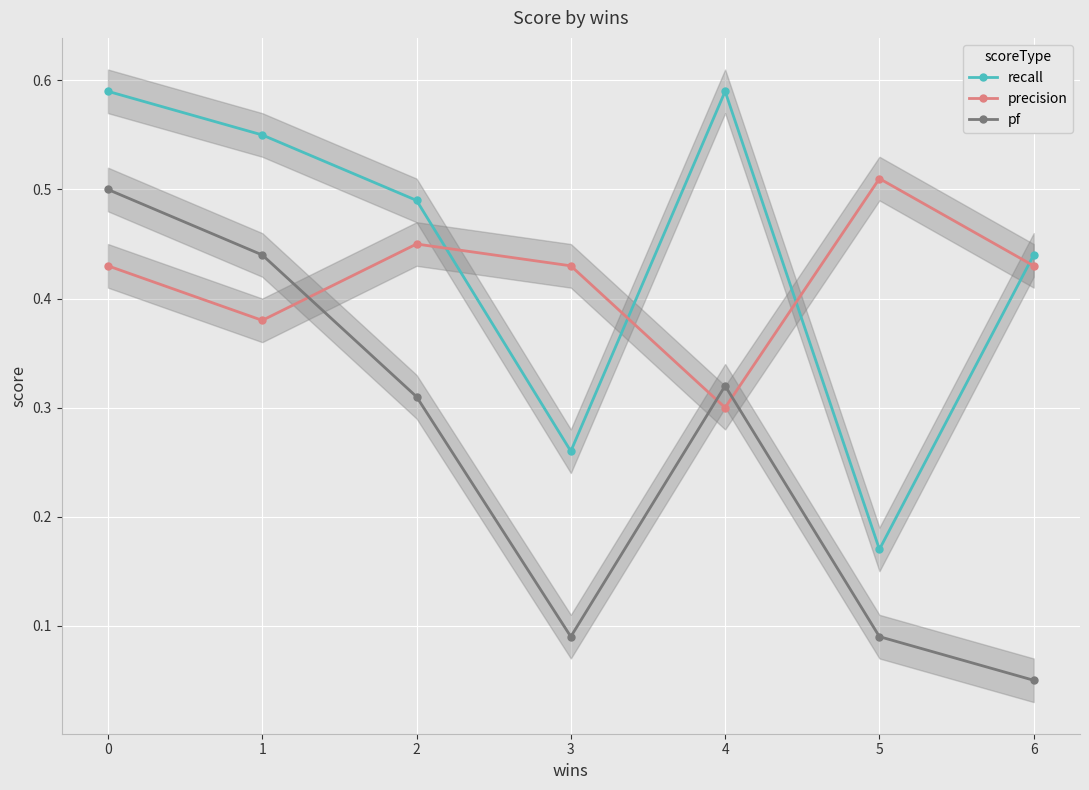

What is the average value of the pf series?

0.3